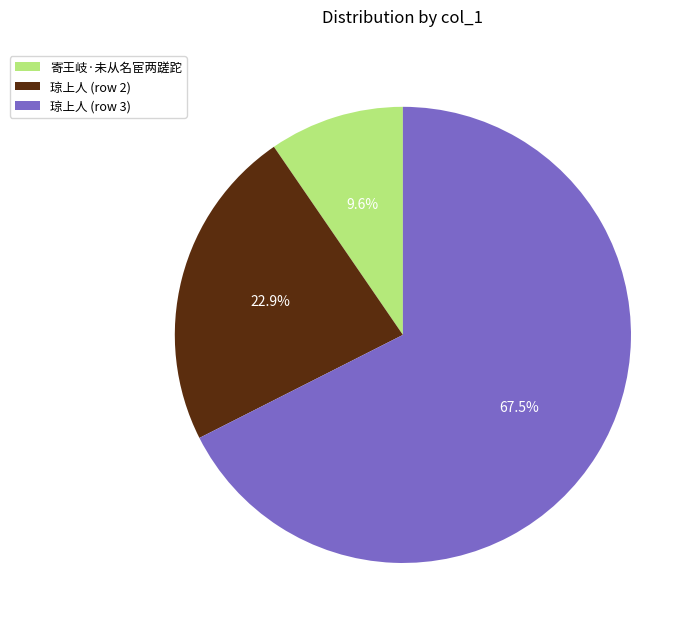

To the nearest percent, what percentage of the pie is 寄王岐·未从名宦两蹉跎?

10%